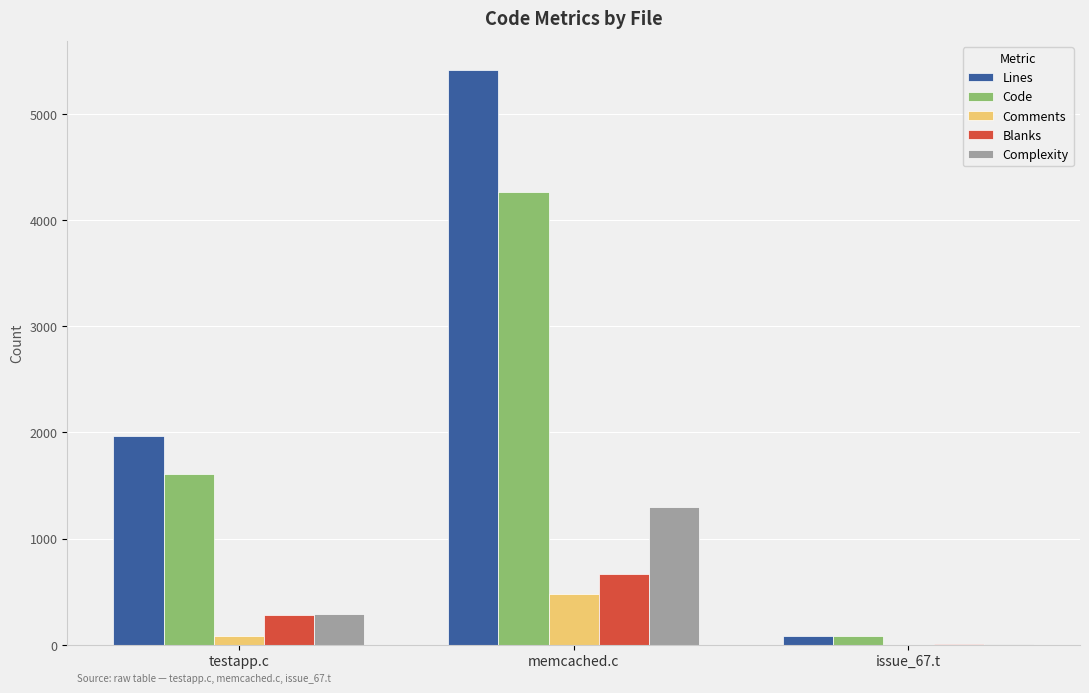

Between testapp.c and memcached.c, which series saw the biggest shift?

Lines